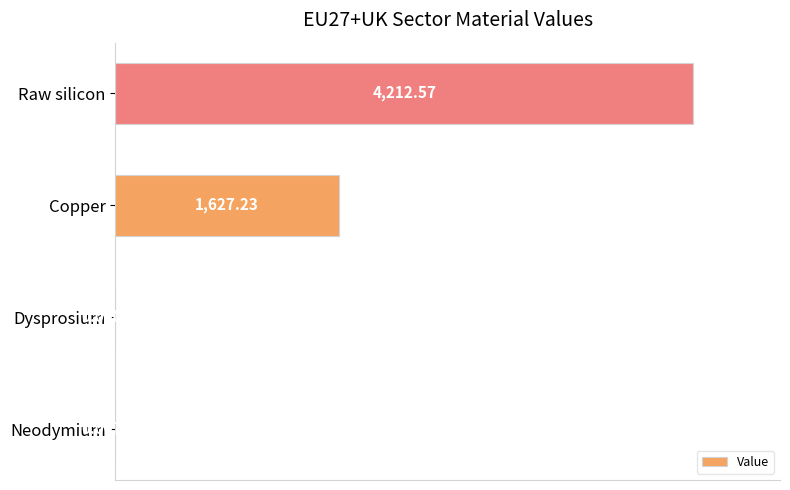

Count the number of data series in this chart.

1